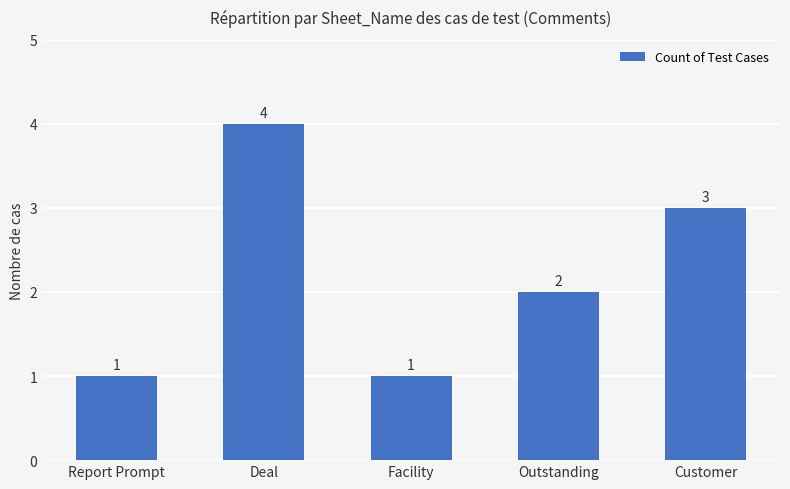

At which label does the data first exceed 2?

Deal